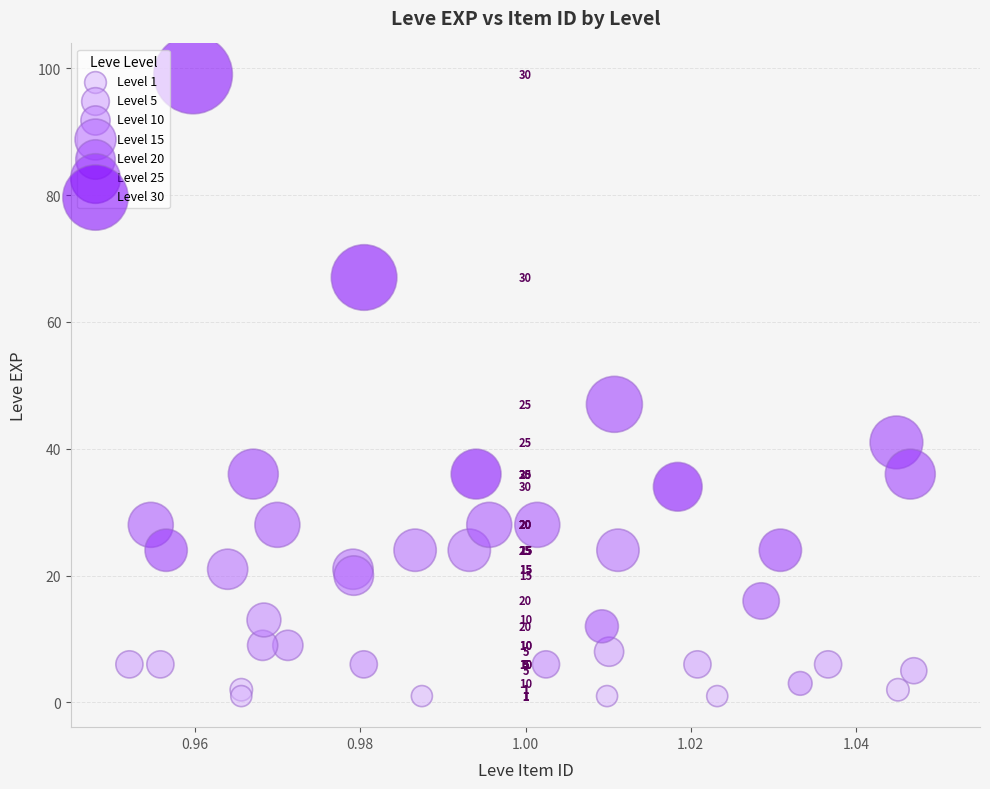

Which series reaches the maximum Y coordinate?

Level 30